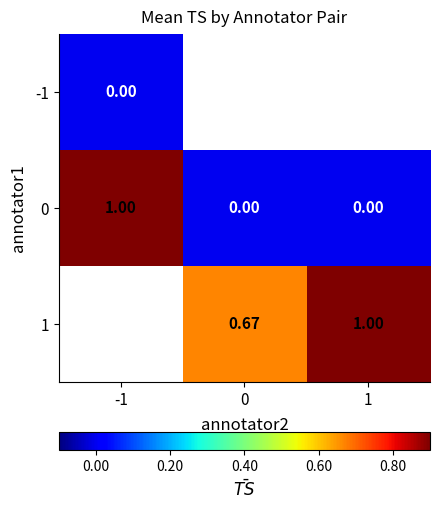

Is the value of -1 at -1 greater than the value of 1 at 0?

No